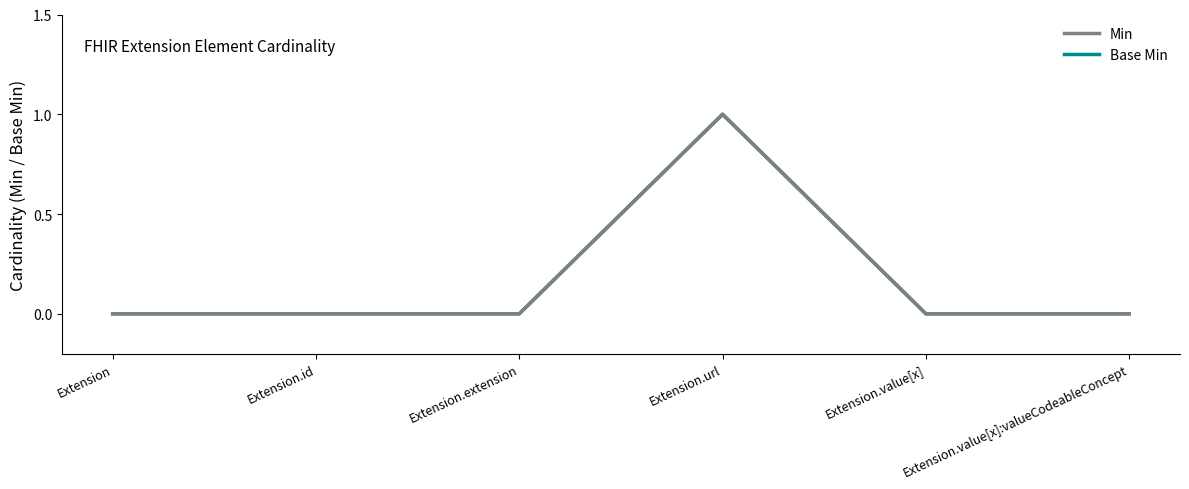

What is the label of the 1st point from the left?

Extension